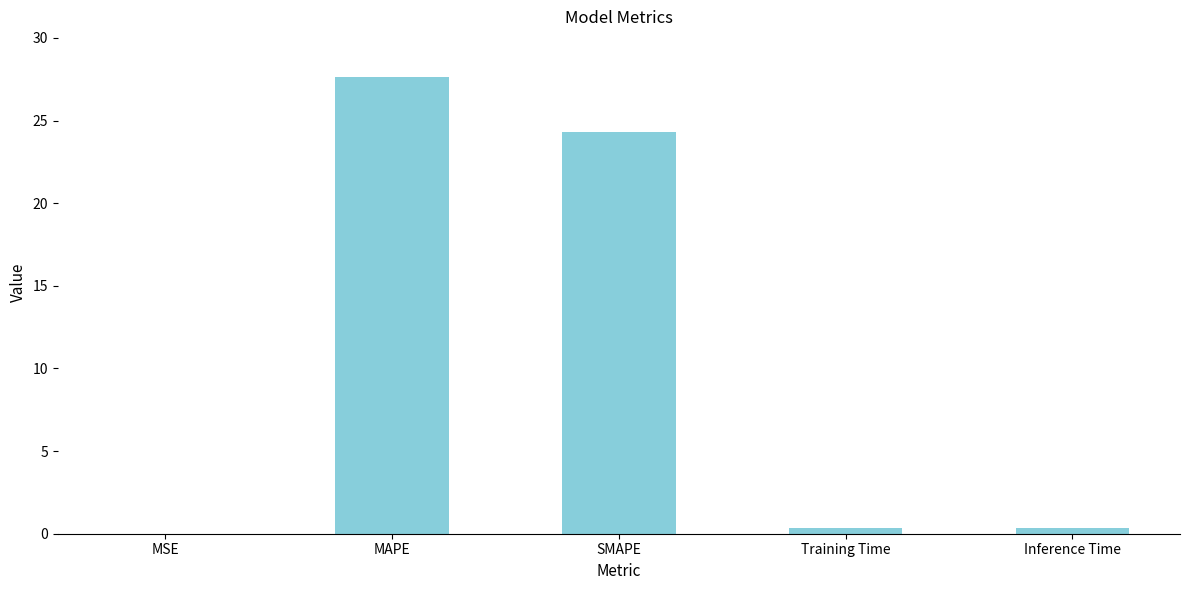

What is the sum of all values?

52.6